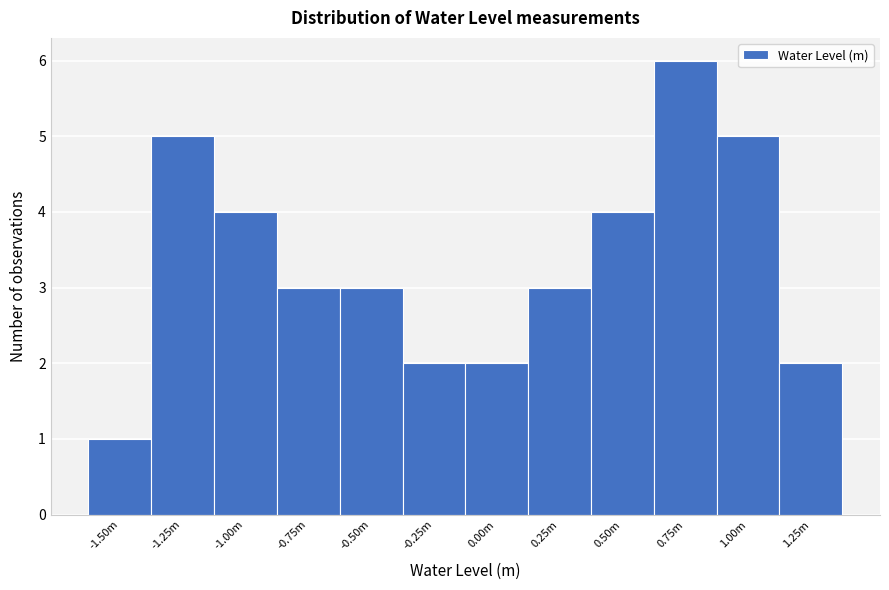

Reading right to left, transcribe all the data shown in this chart.

2	5	6	4	3	2	2	3	3	4	5	1